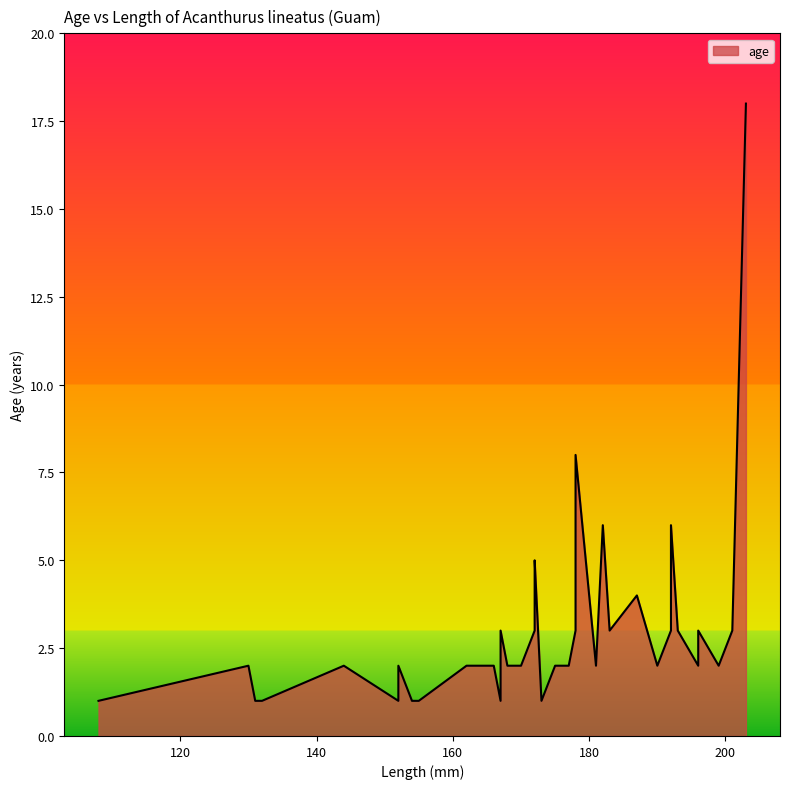

List the labels in order of value, largest first.

203, 178, 192, 182, 172, 187, 172, 172, 178, 193, 183, 192, 196, 167, 201, 196, 168, 162, 130, 196, 199, 190, 181, 175, 170, 177, 163, 144, 152, 190, 166, 175, 131, 108, 173, 167, 152, 154, 155, 132